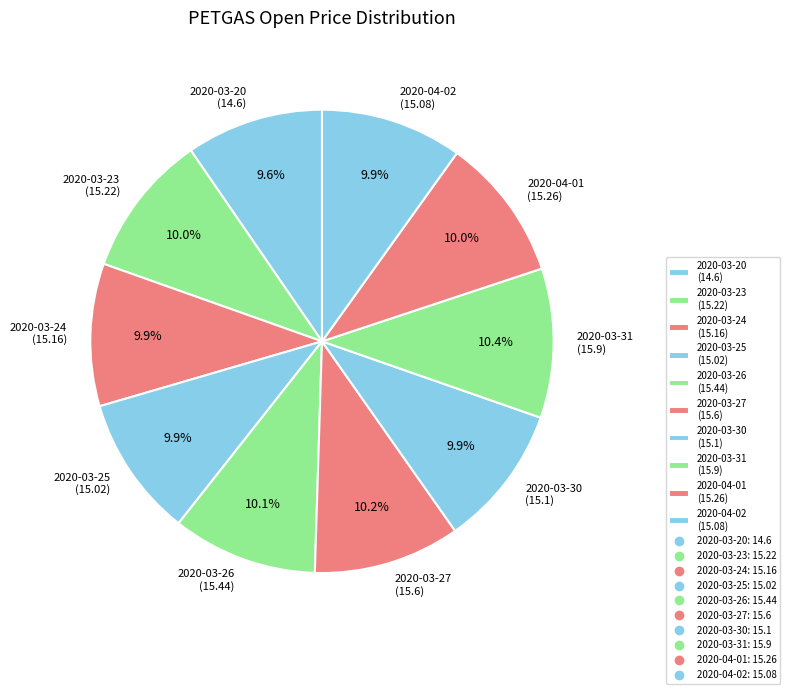

How many segments does this pie chart have?

10